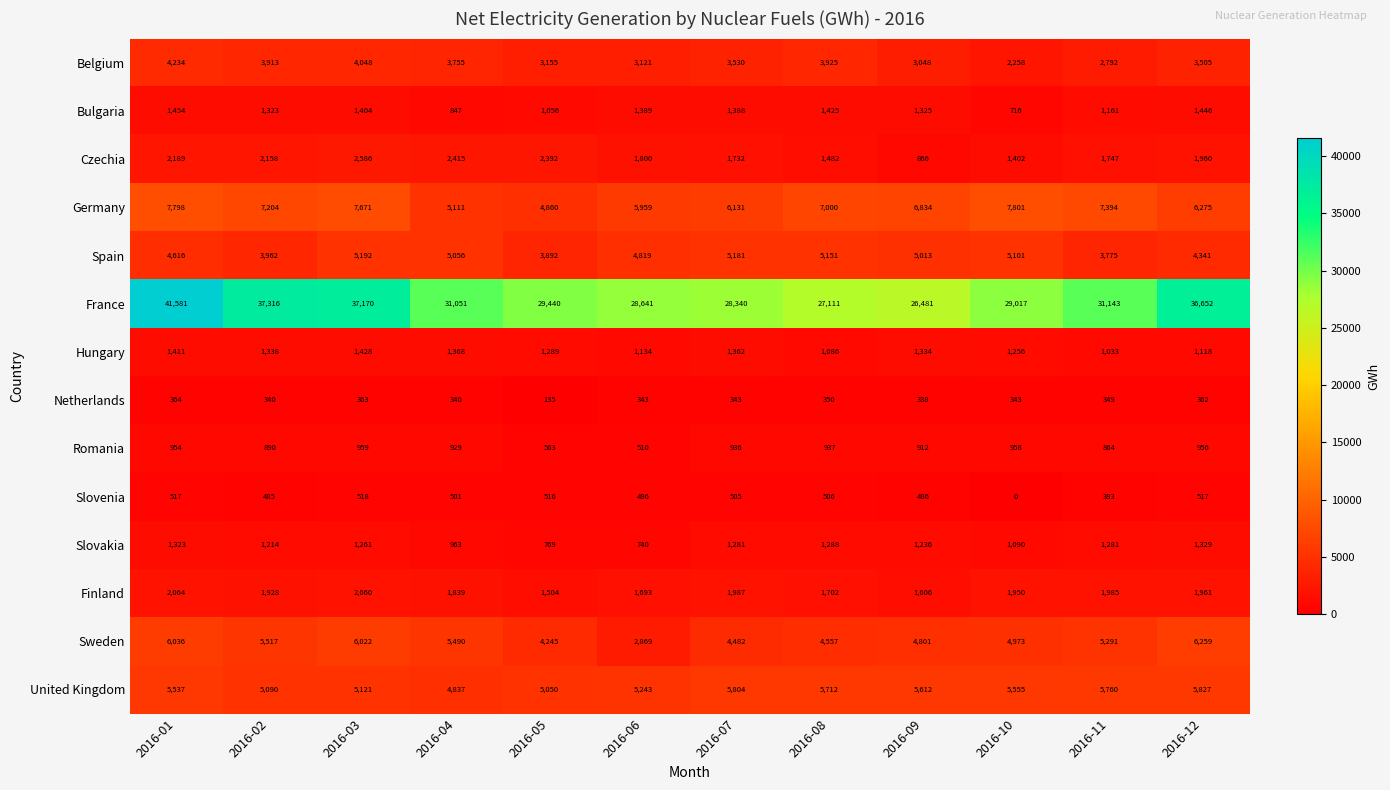

What is the approximate value of Sweden at 2016-11, to the nearest 100?

5300